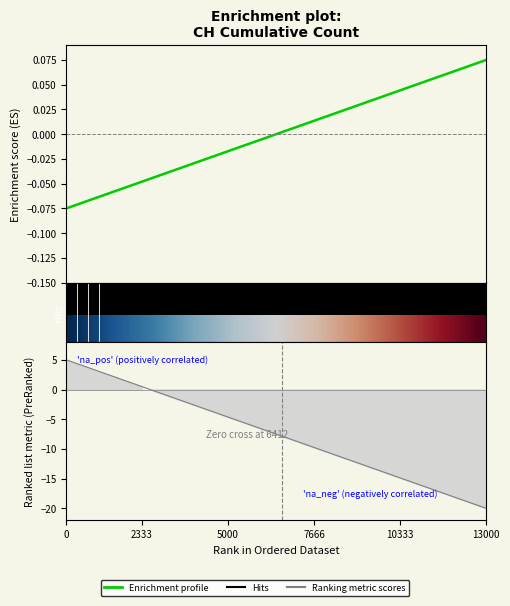

Which series ends up on top after the final intersection of Ranking metric scores and Enrichment profile?

Enrichment profile